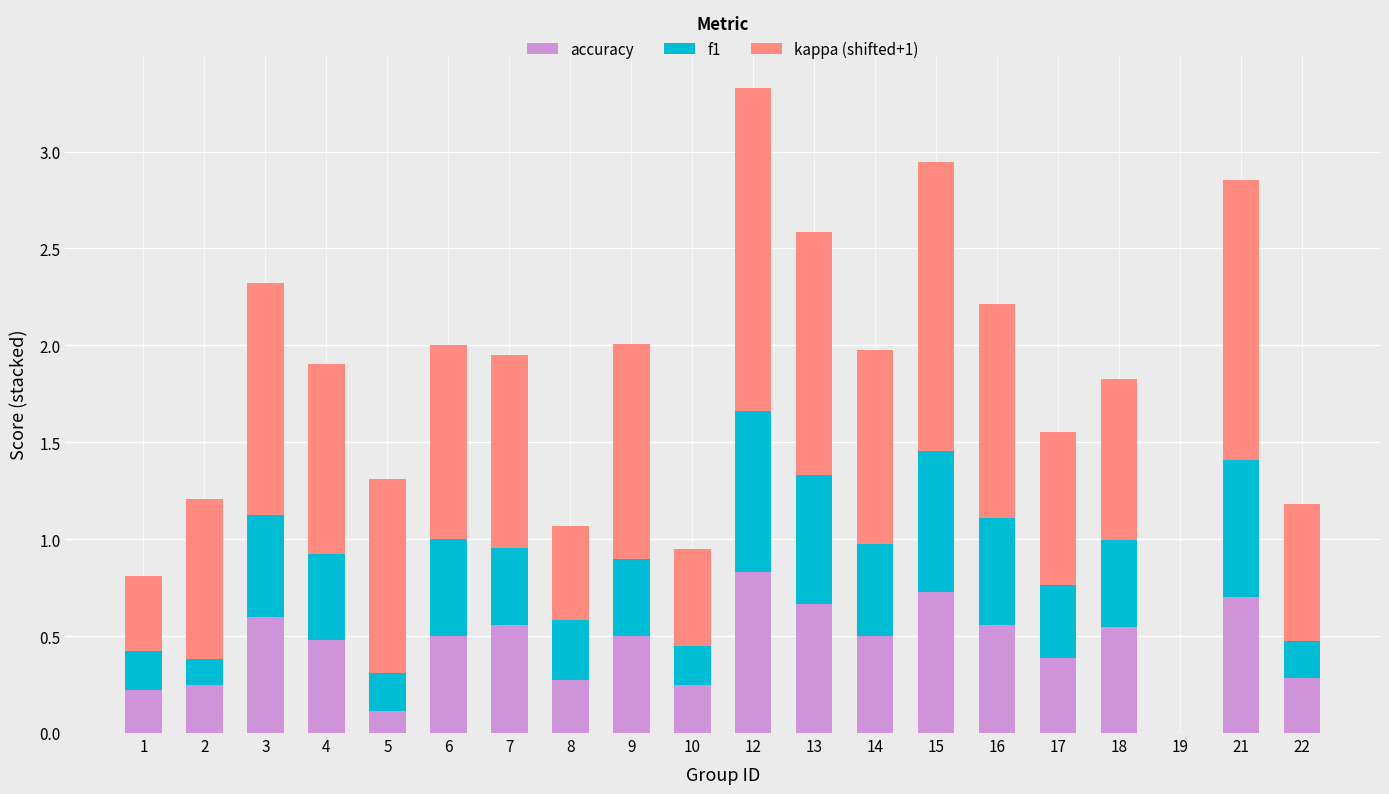

What is the sum of all accuracy values?

8.9